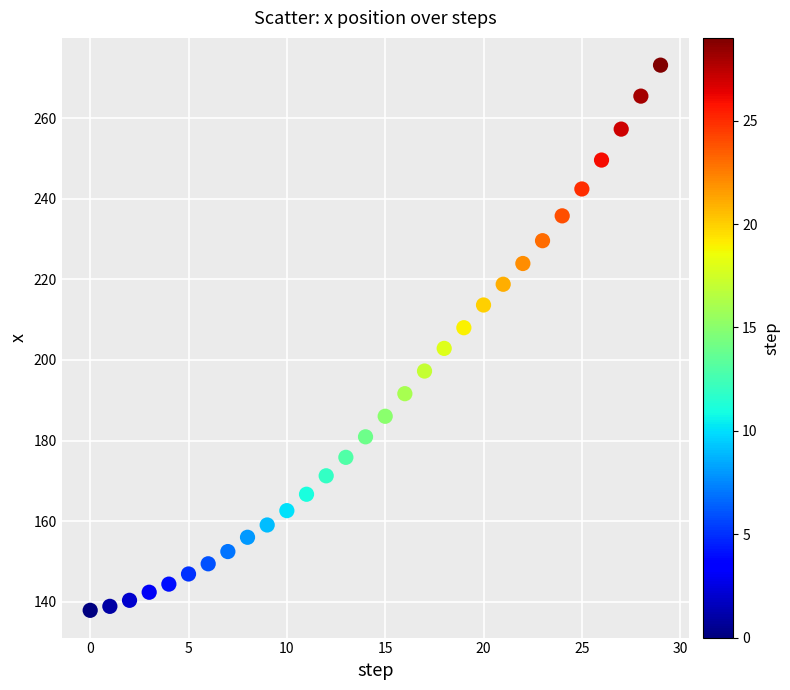

What is the range of Y values (max minus min)?

135.4